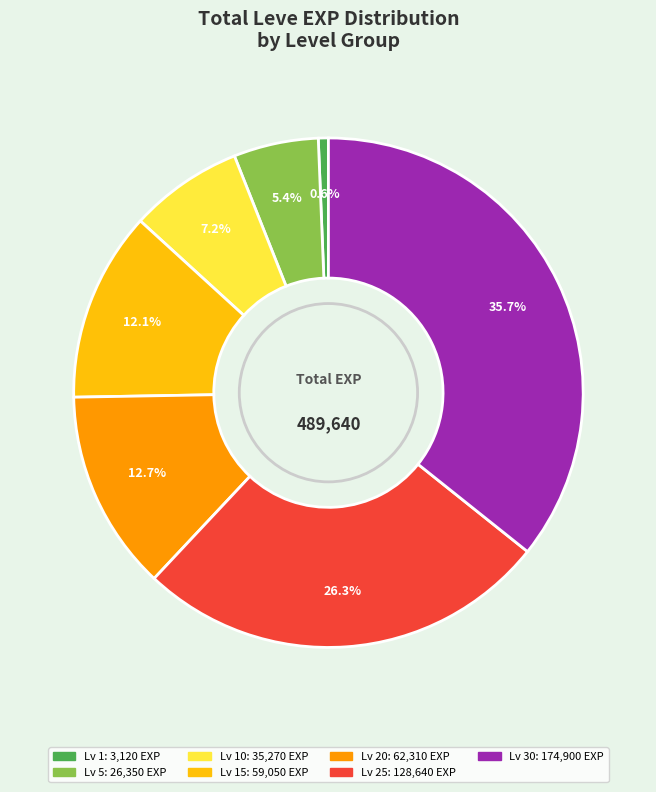

Is there a majority slice in this chart?

No